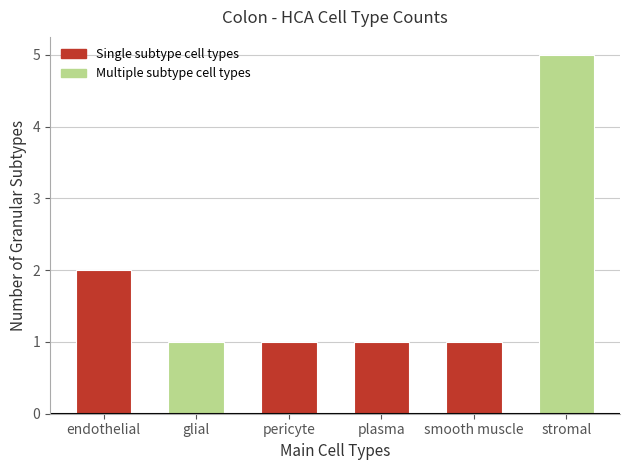

What is the label of the 6th bar from the right?

endothelial